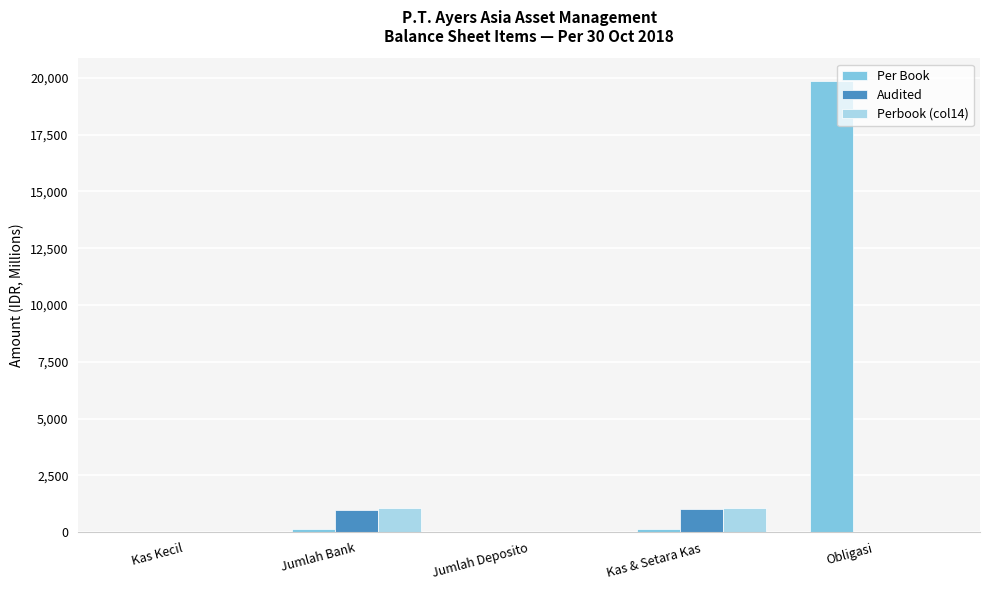

What is the difference between the Perbook (col14) values at Kas Kecil and Jumlah Deposito?

10.3